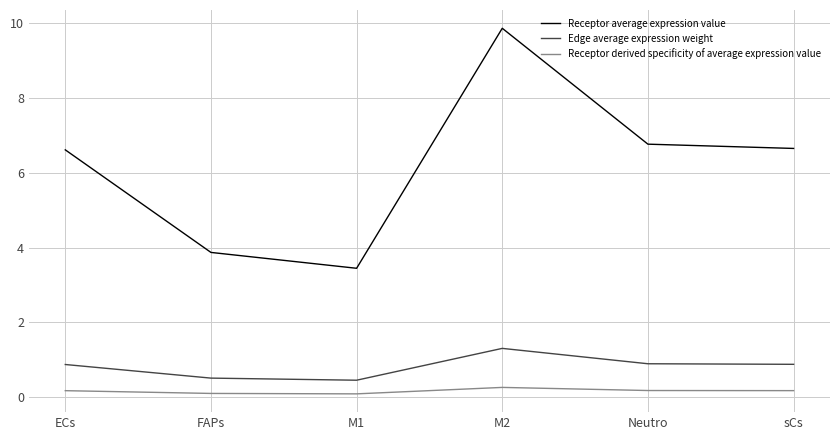

At which category is the sum across all series the highest?

M2